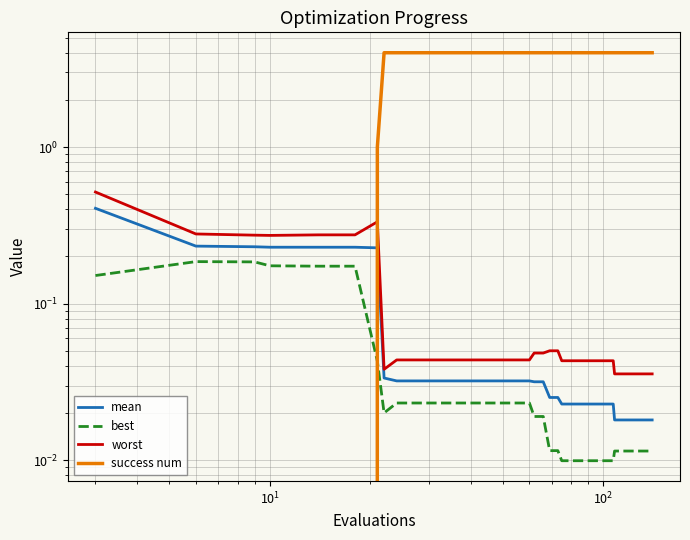

How many intersections are there between worst and success num?

1